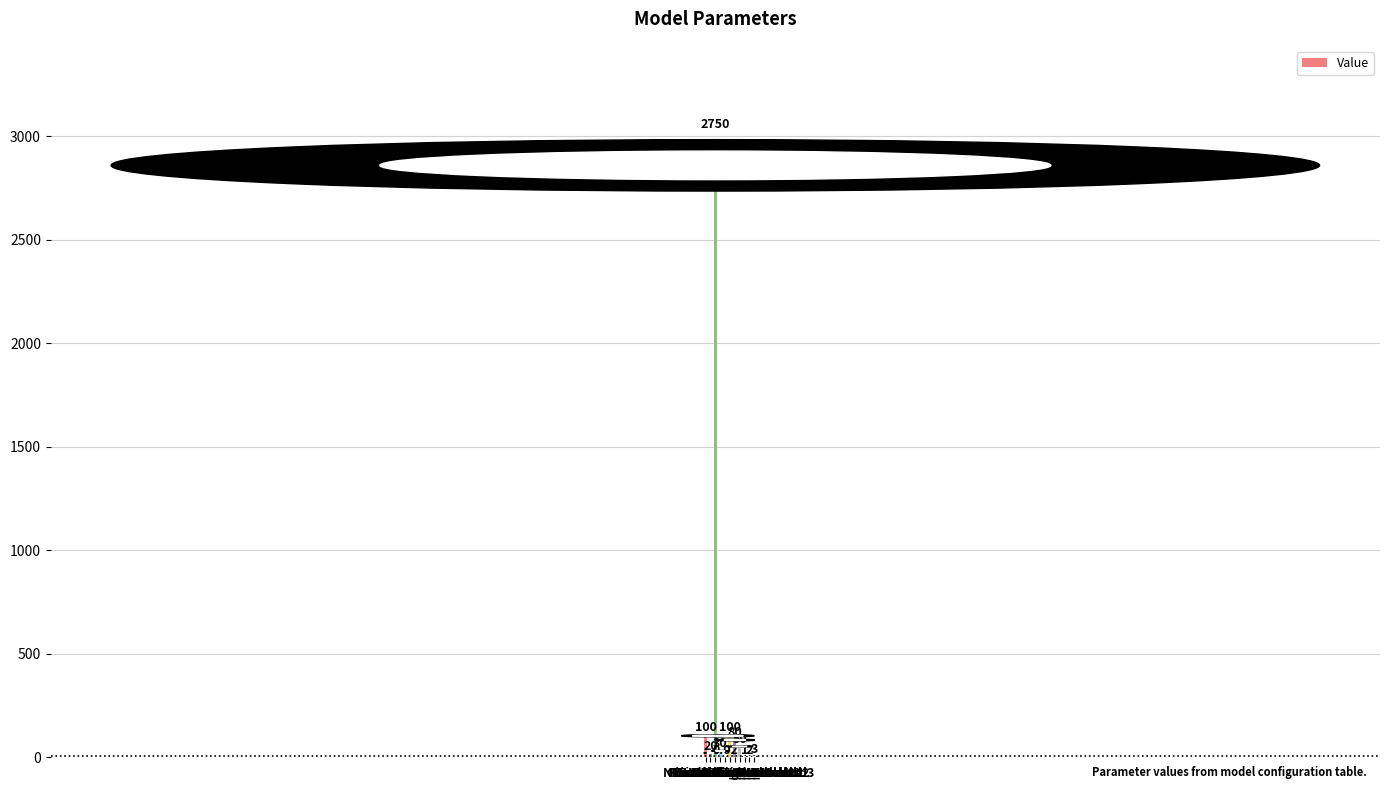

How many data points does each series have?

11